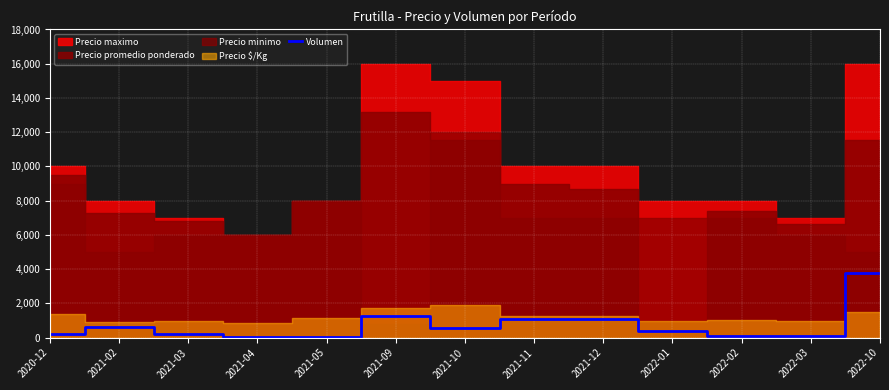

Which category has the highest value in the Volumen series?

2022-10